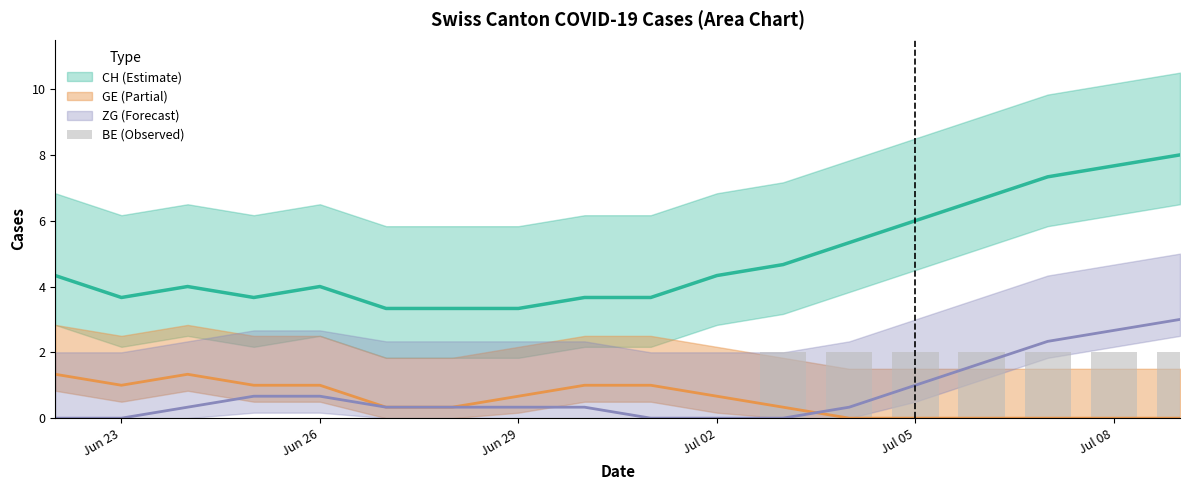

Count the number of values greater than 0.

7